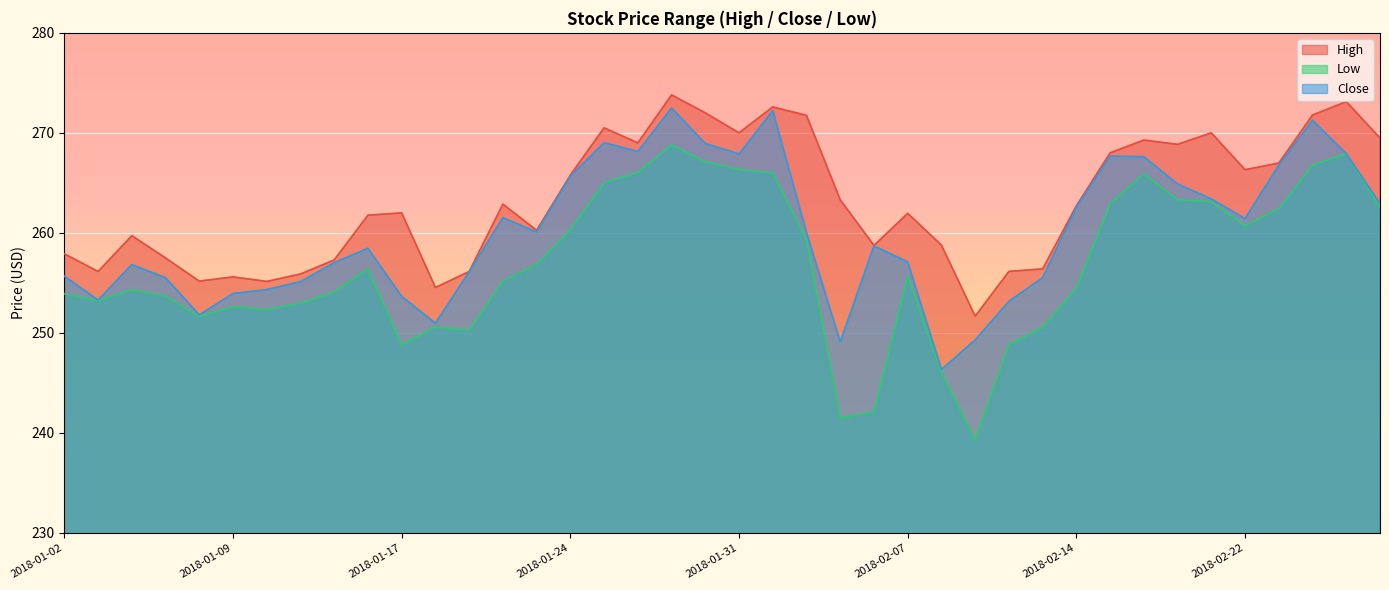

Which category has the highest value in the High series?

2018-01-29